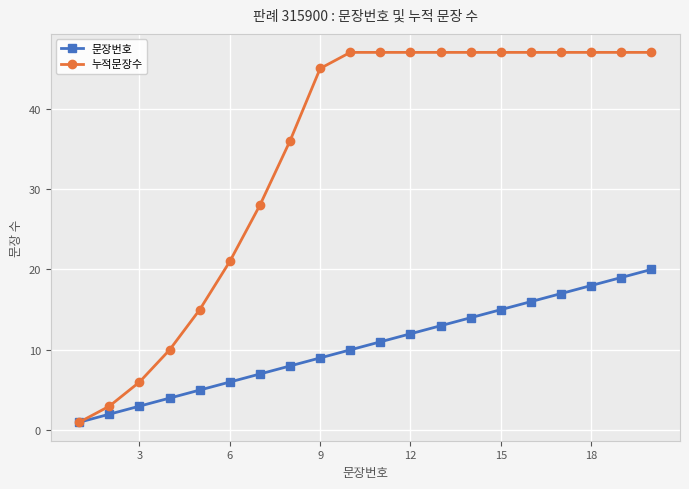

Which series has the largest total across all categories?

누적문장수